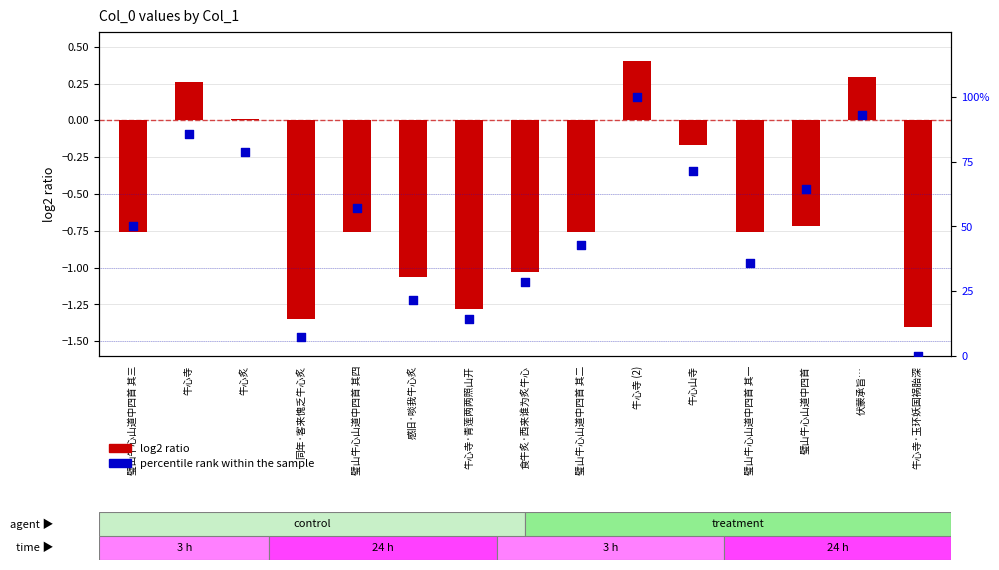

Which series has the largest total across all categories?

percentile rank within the sample